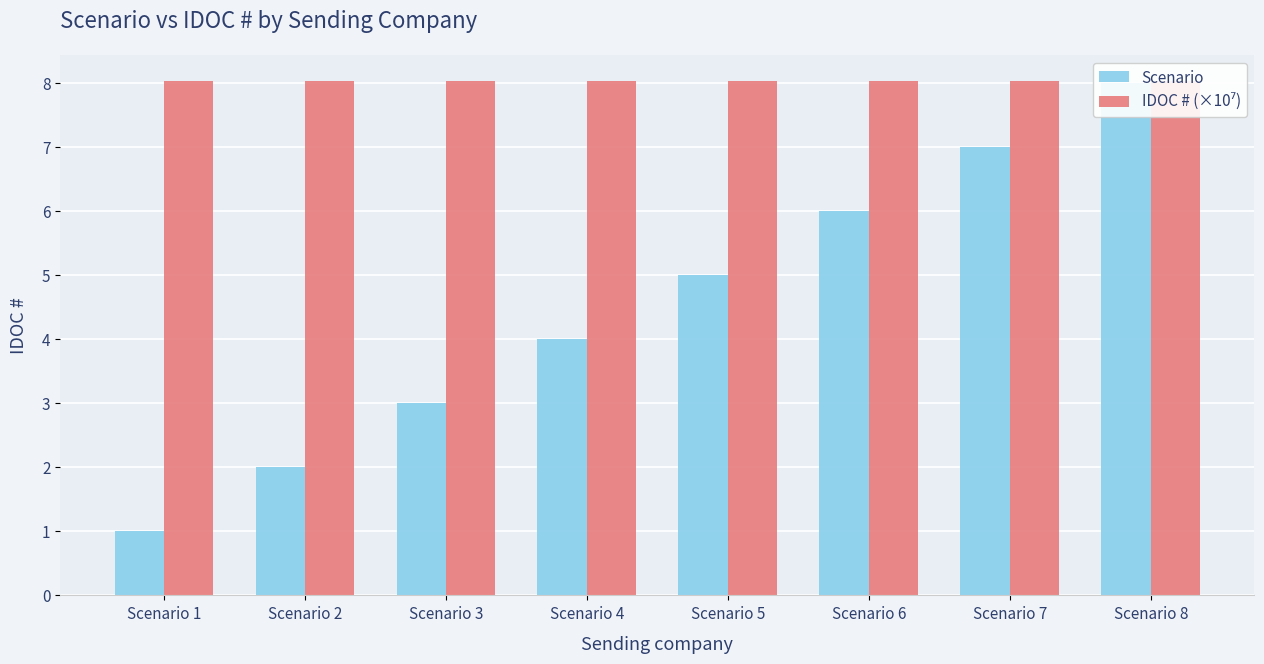

Rank the series by their average value, from lowest to highest.

Scenario, IDOC # (×10⁷)